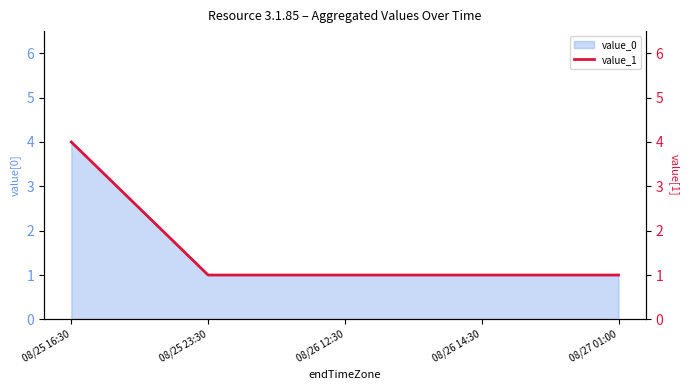

Does the chart have visible grid lines?

No